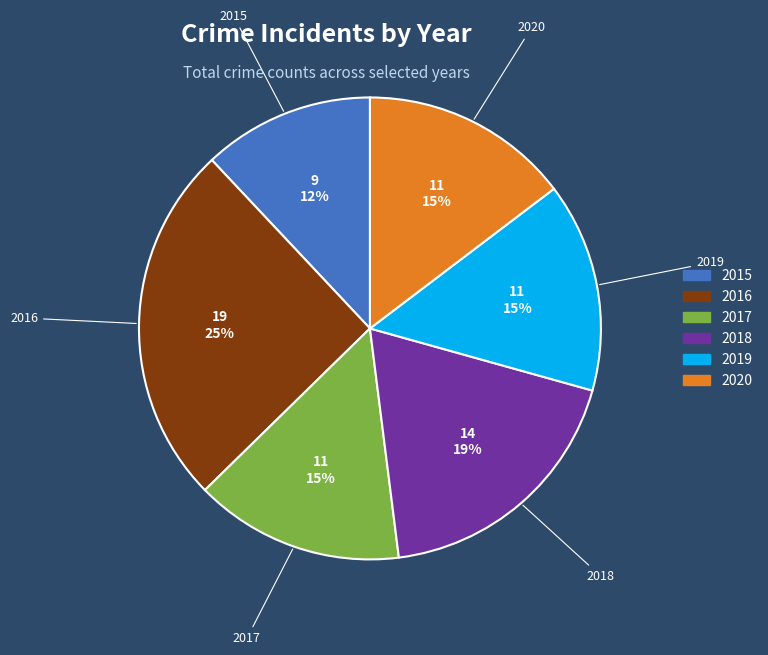

Does 2015 represent more than half of the total?

No